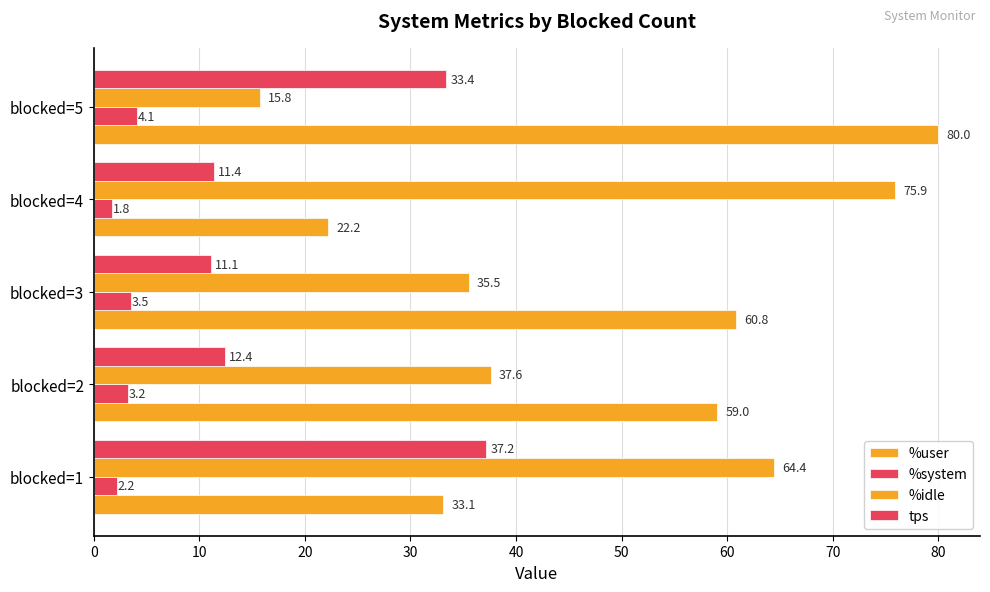

Reading right to left, what are all the values shown in this chart?

%user: 80.0	22.2	60.8	59.0	33.1
%system: 4.1	1.8	3.5	3.2	2.2
%idle: 15.8	75.9	35.5	37.6	64.4
tps: 33.4	11.4	11.1	12.4	37.2